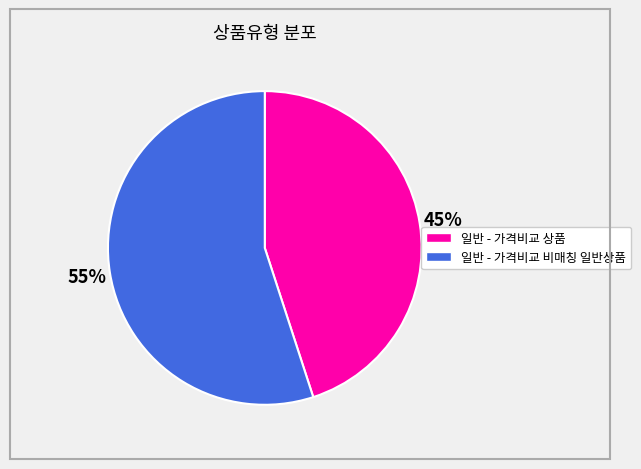

What percentage is the 일반 - 가격비교 상품 slice, to the nearest percent?

45%